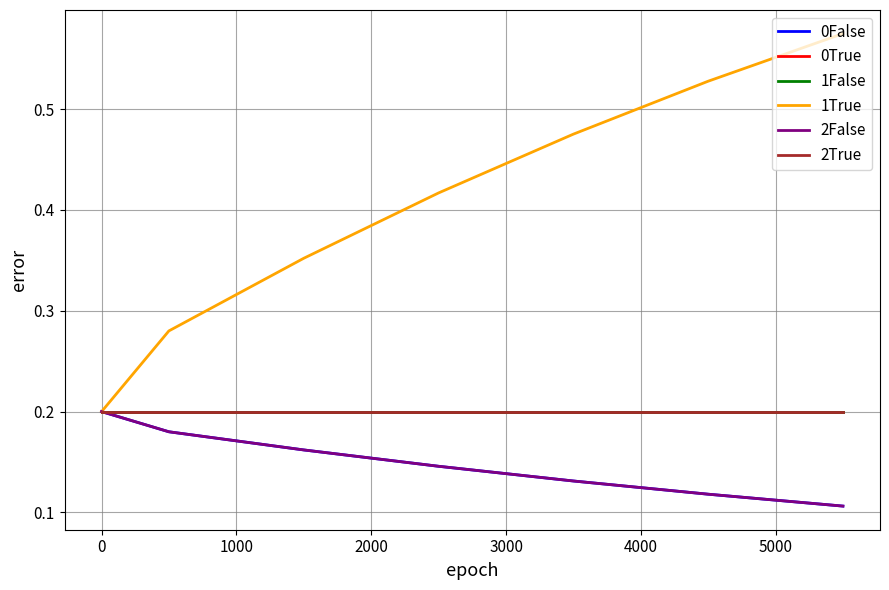

Does the chart display data point markers on the line(s)?

No